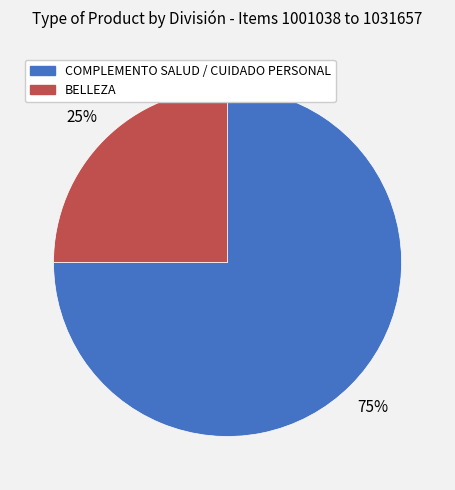

To the nearest percent, what is the difference between the largest and smallest slice percentages?

50%